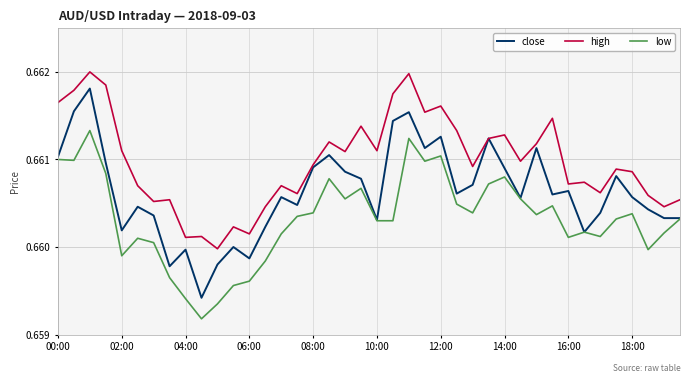

Which series has the largest total across all categories?

high